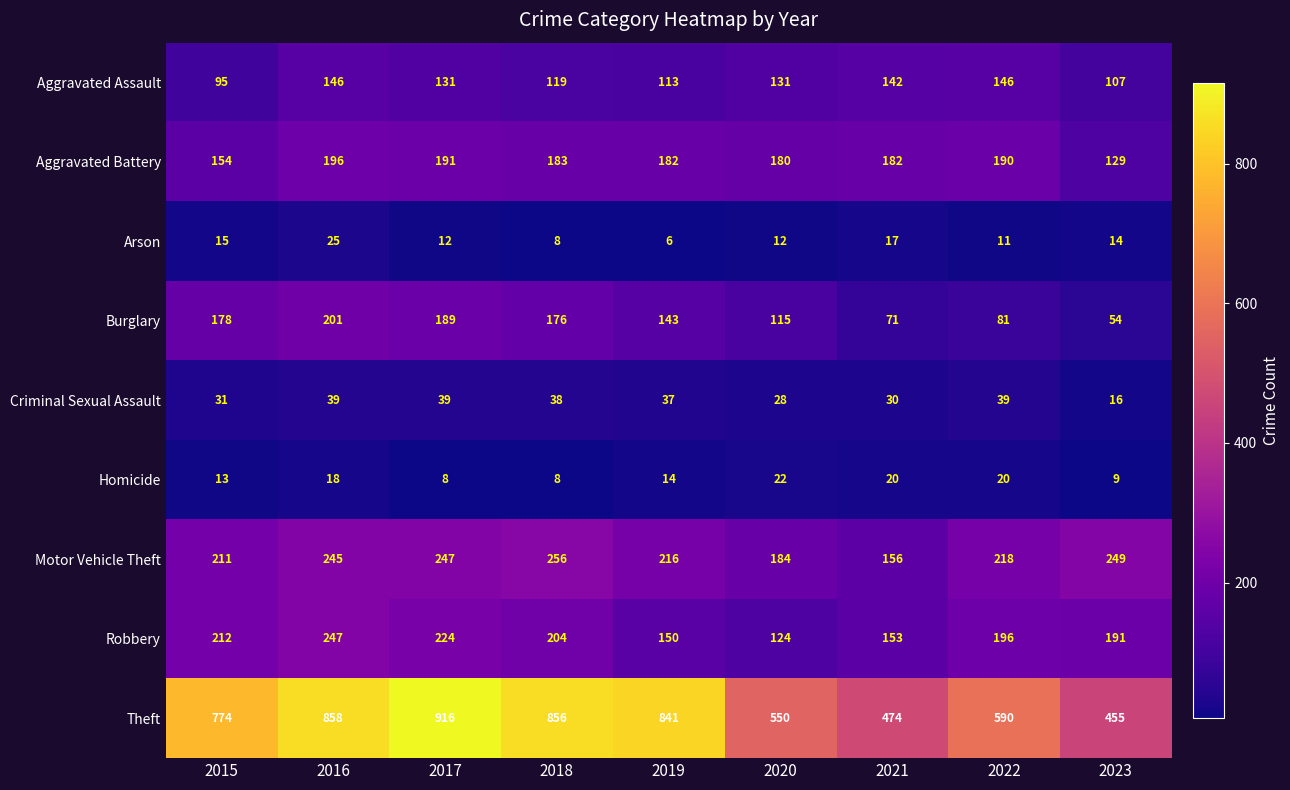

Read the Homicide value at 2015.

13